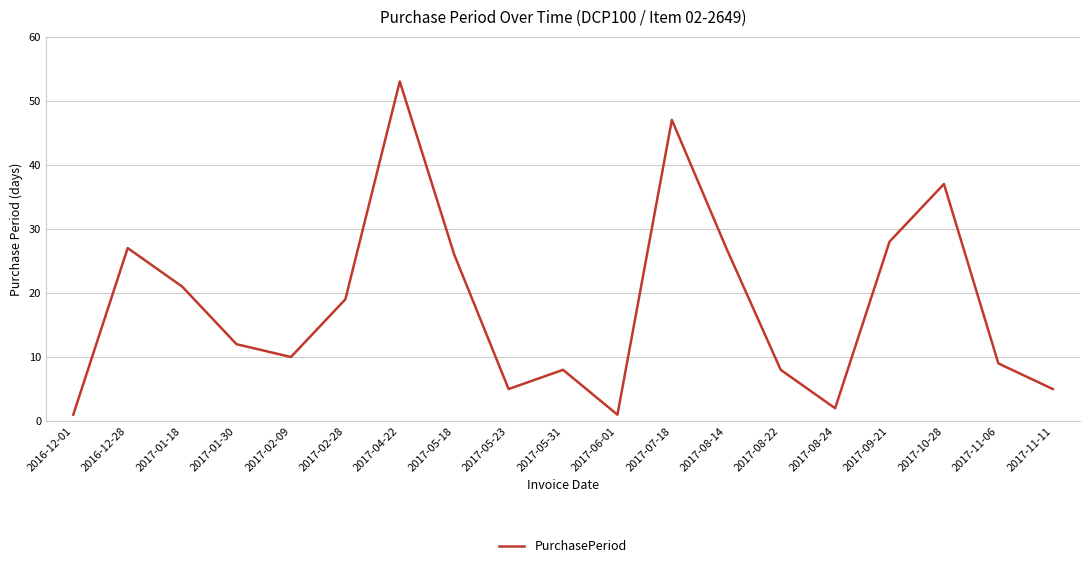

Reading left to right, what are all the values shown in this chart?

1	27	21	12	10	19	53	26	5	8	1	47	27	8	2	28	37	9	5